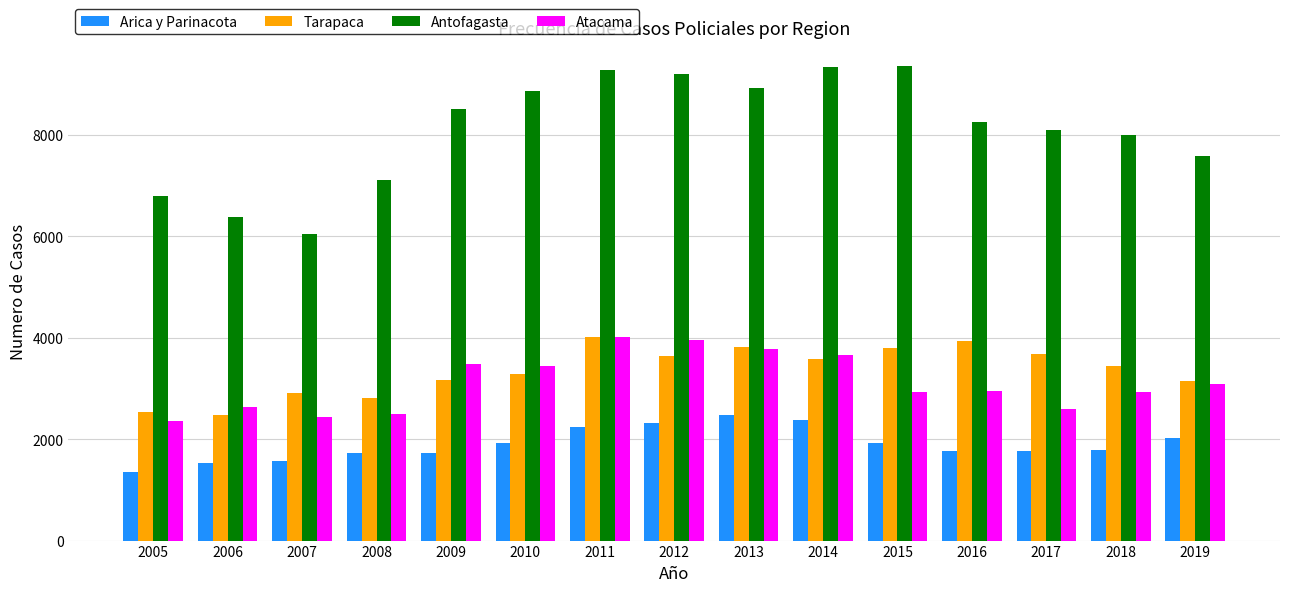

Count the number of data series in this chart.

4